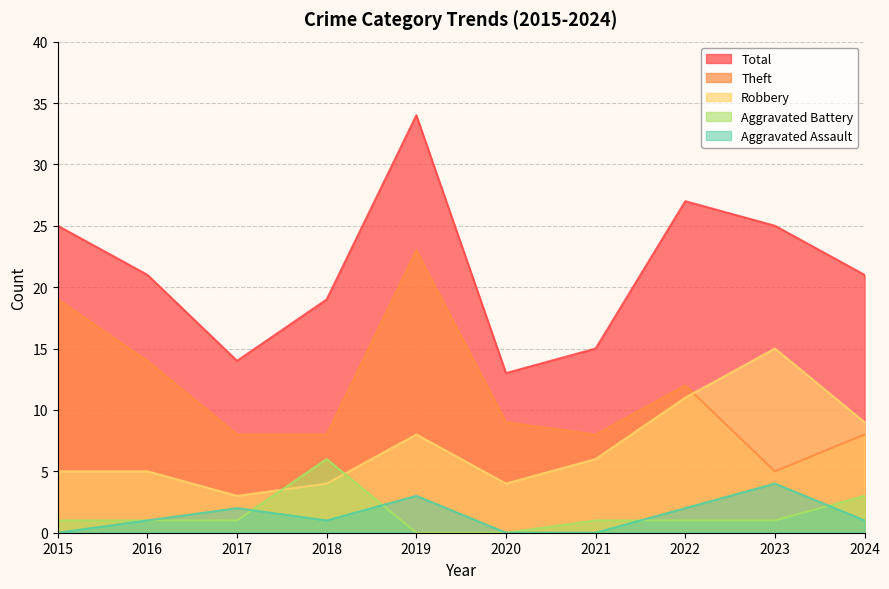

What is the average value of the Aggravated Assault series?

1